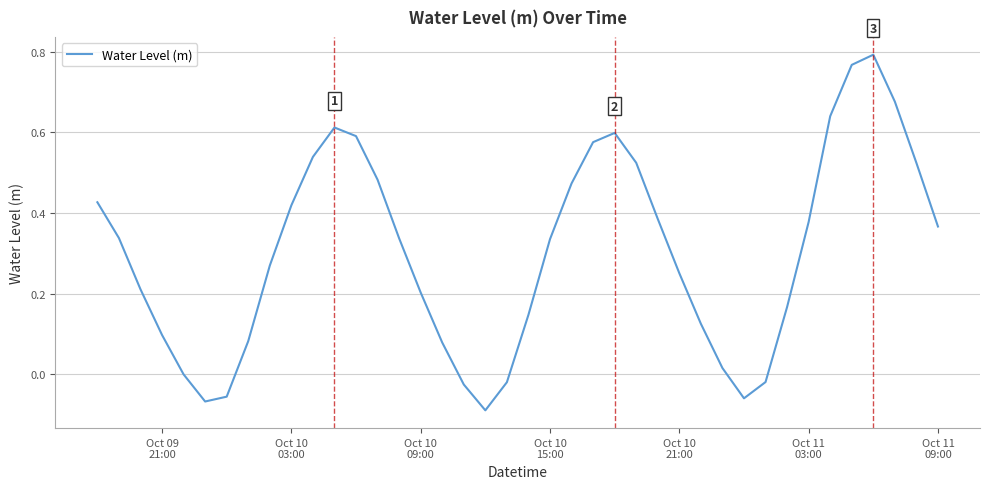

How many lines are shown in the chart?

1